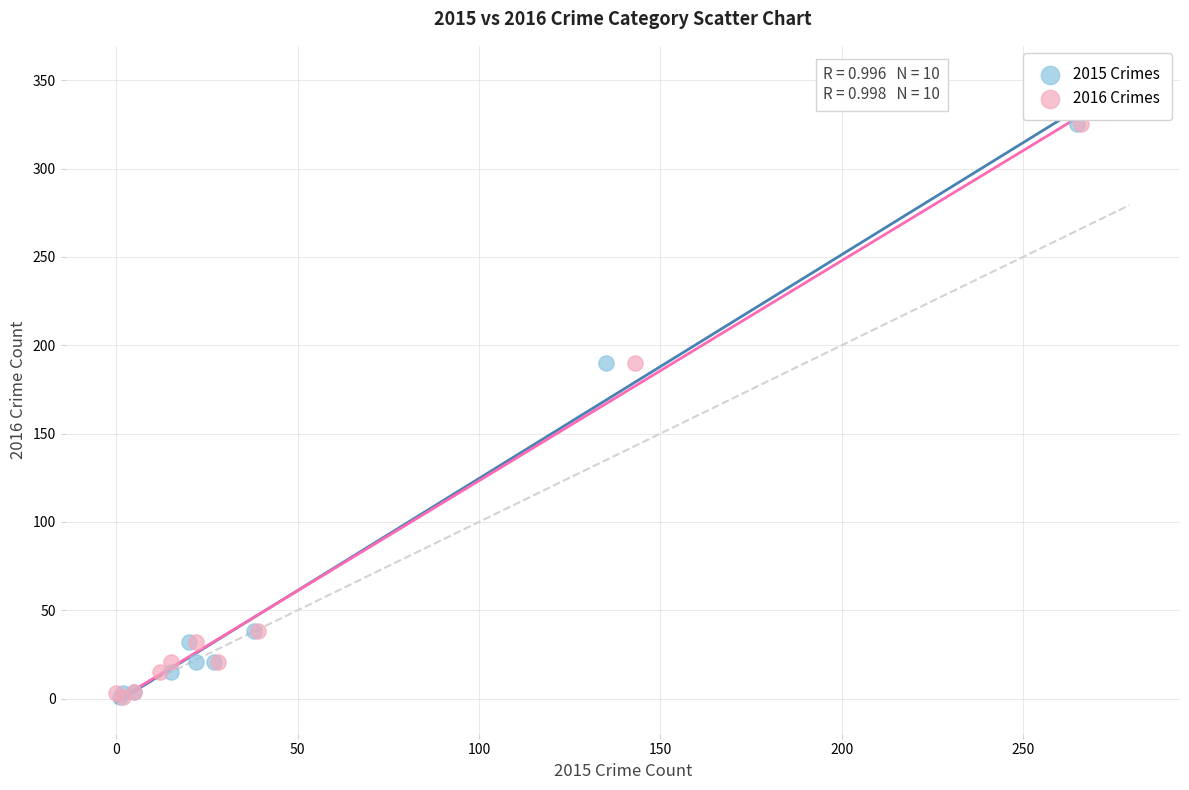

What are all the series names shown in the legend?

2015 Crimes, 2016 Crimes